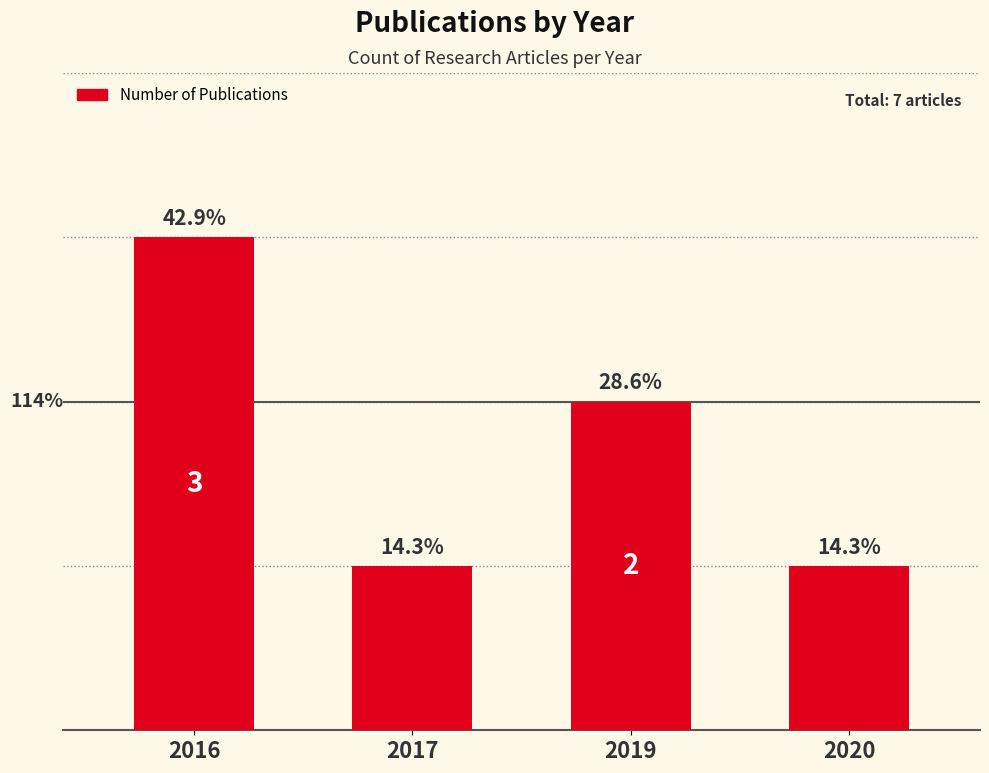

Does the chart contain any negative values?

No